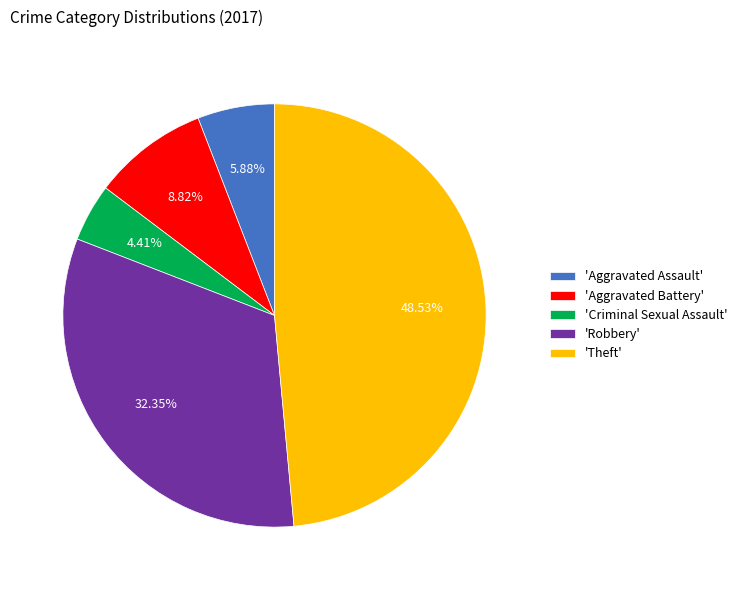

Is there any slice that represents more than half of the pie?

No